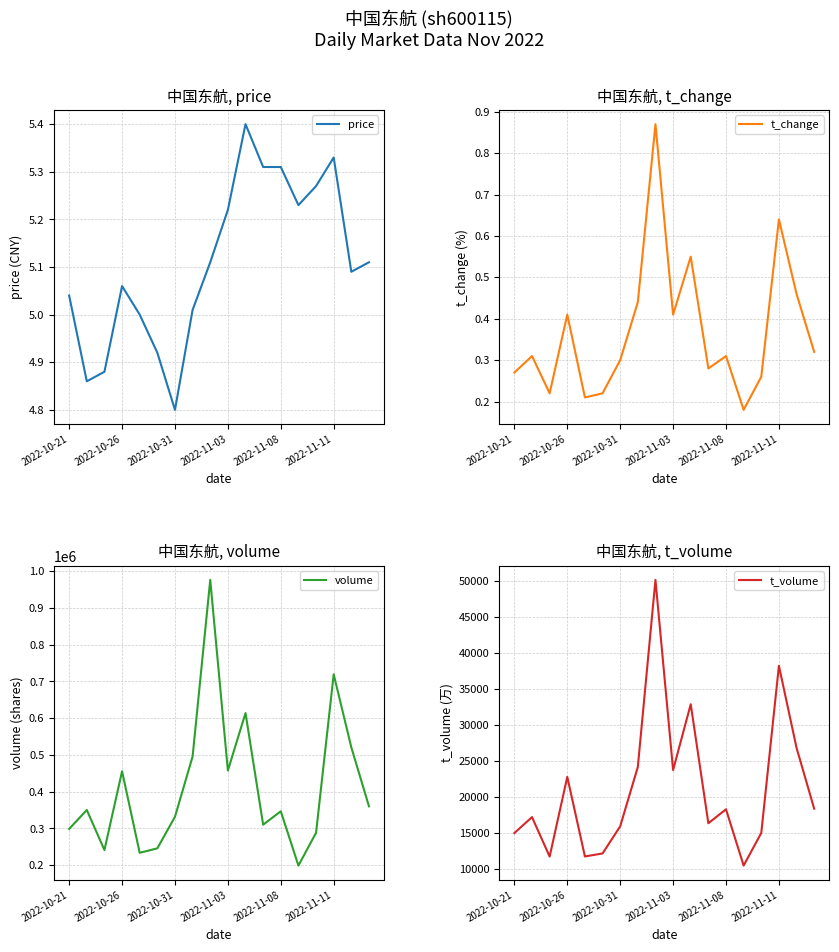

True or false: t_change and volume cross at least once.

False